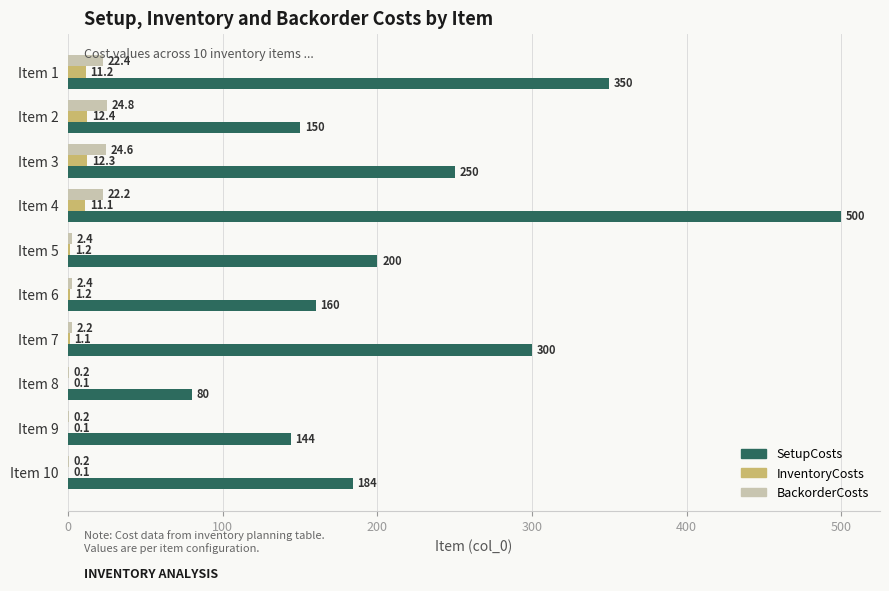

What is the sum of the BackorderCosts values at Item 7 and Item 1?

24.6